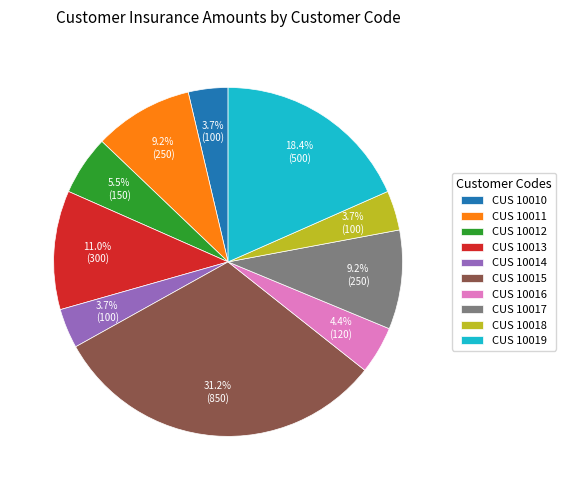

Approximately how many times larger is the value at CUS 10016 compared to CUS 10017?

0.5